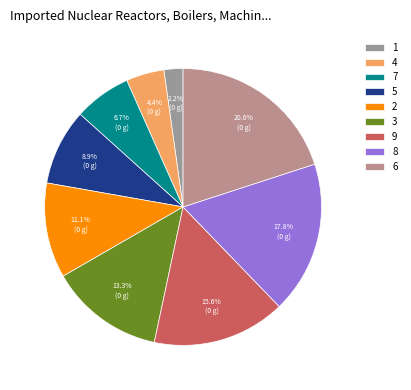

How many segments does this pie chart have?

9